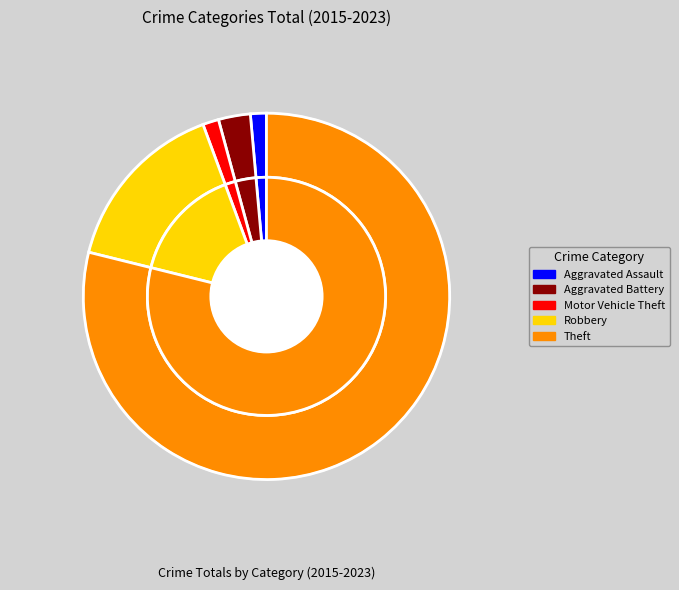

Is it true that Theft is 79% of the pie?

True